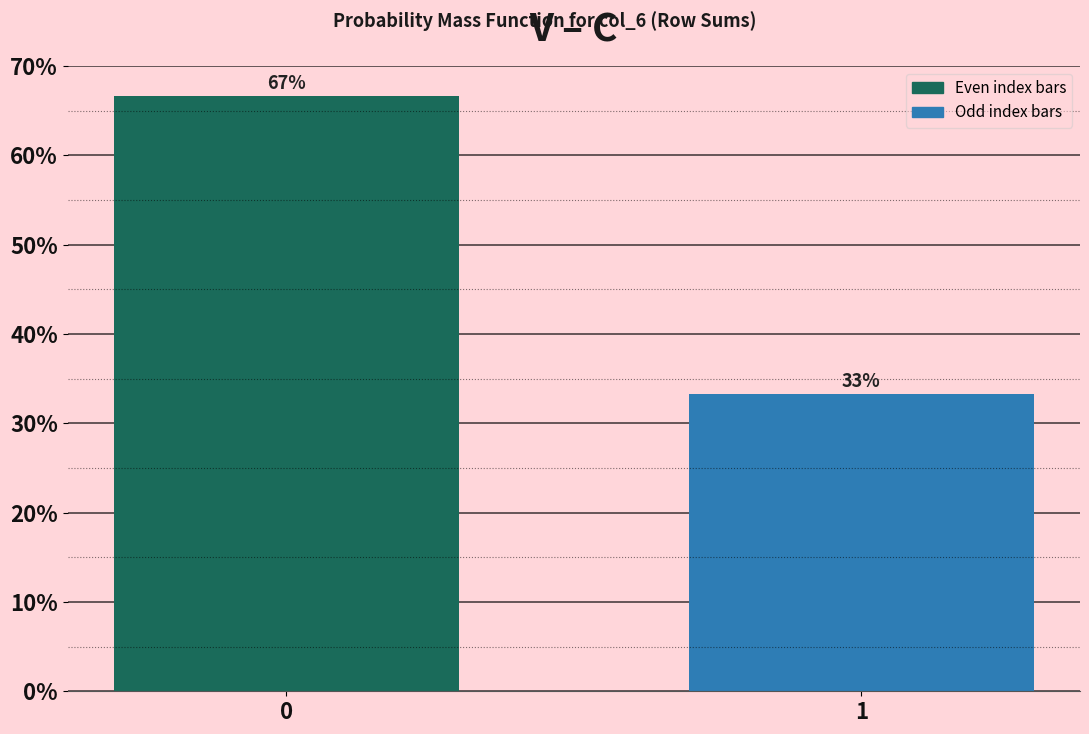

The chart shows a value of 45.1 at 1. True or false?

False